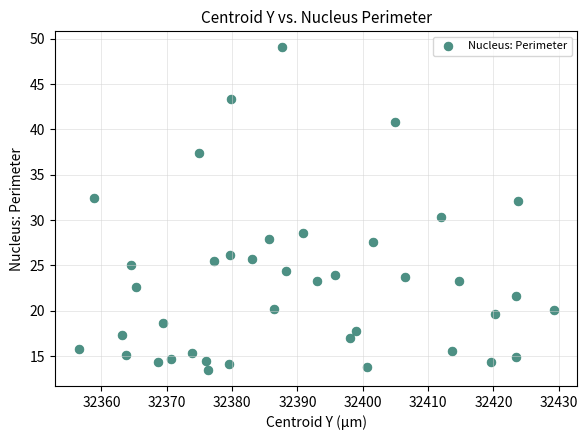

What is the range of X values (max minus min)?

72.7